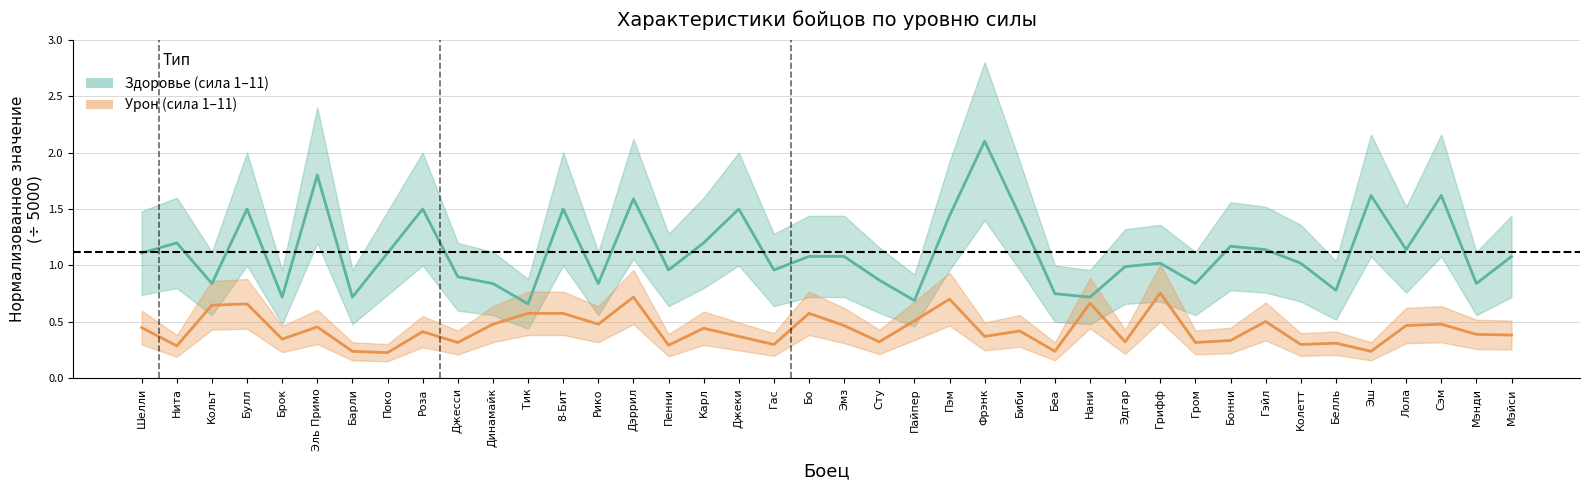

Which category has the highest value across all series?

Фрэнк